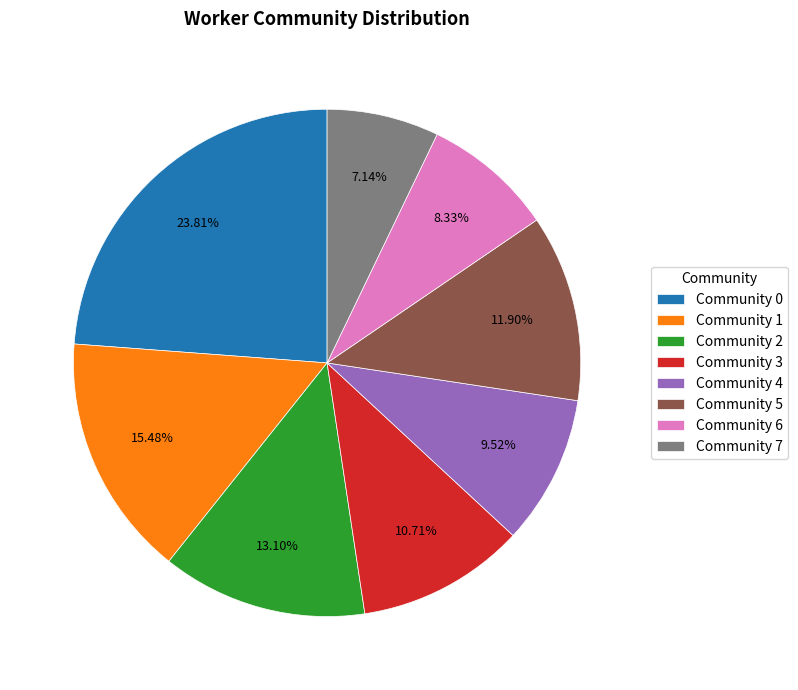

Is there a majority slice in this chart?

No